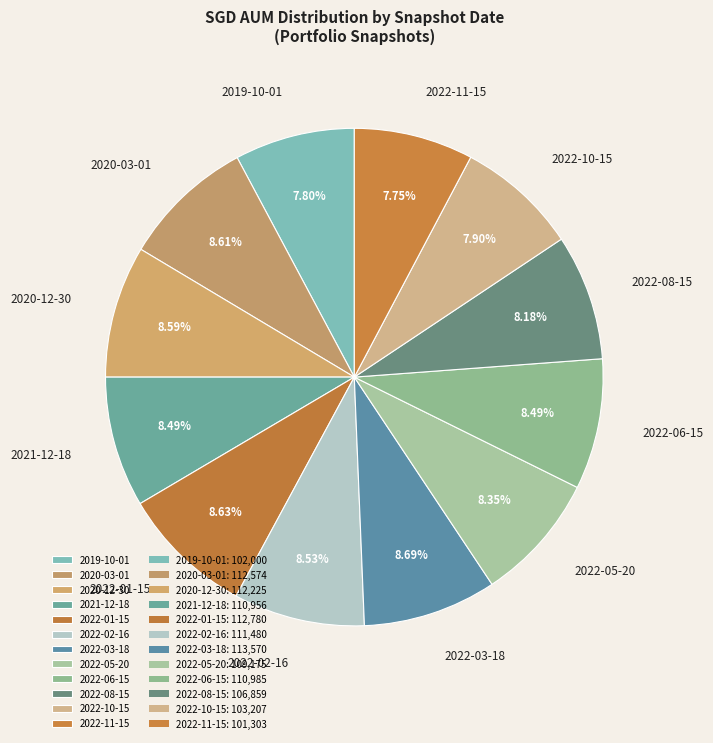

The 2022-01-15 slice represents 9% of the pie. True or false?

True